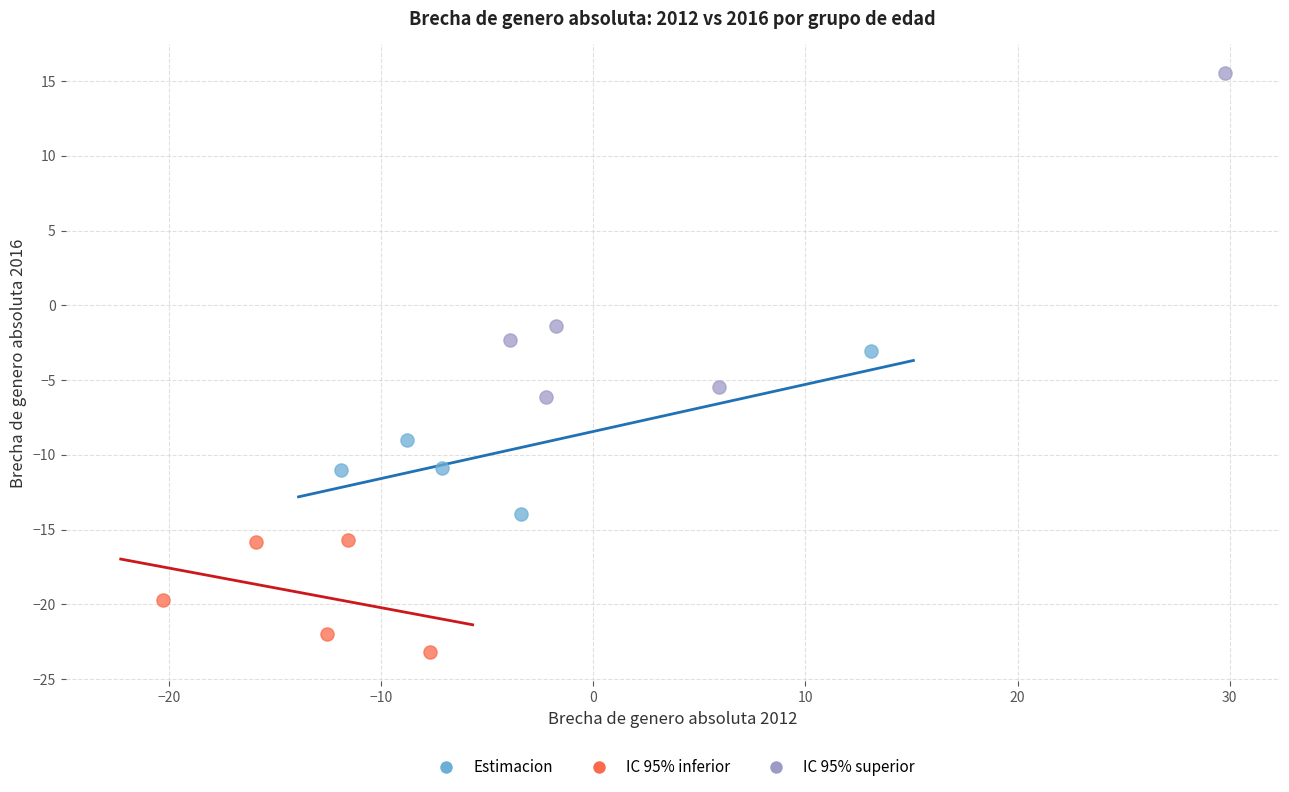

Which series contains the lowest Y value?

IC 95% inferior